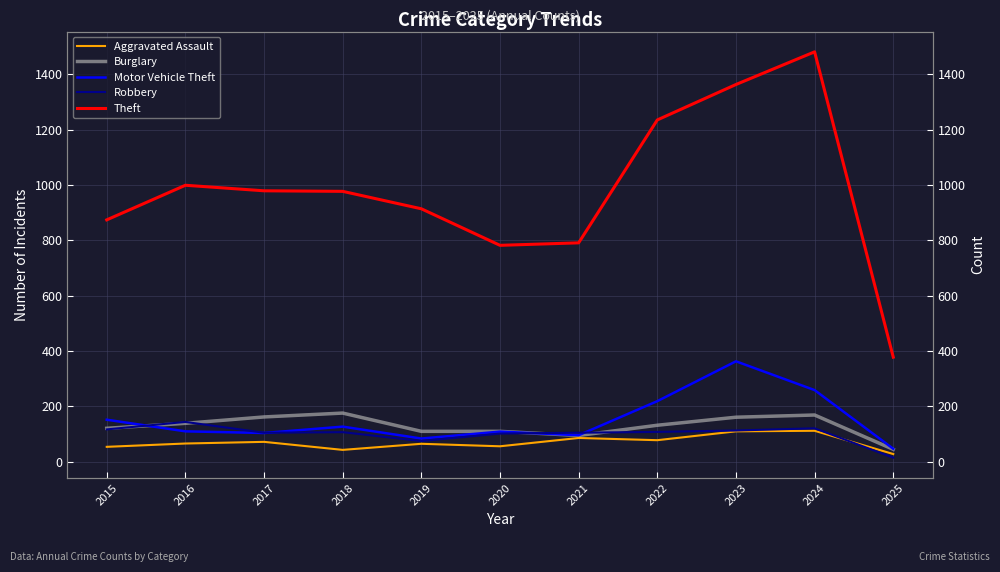

What is the difference between the maximum and minimum values in the Motor Vehicle Theft series?

316